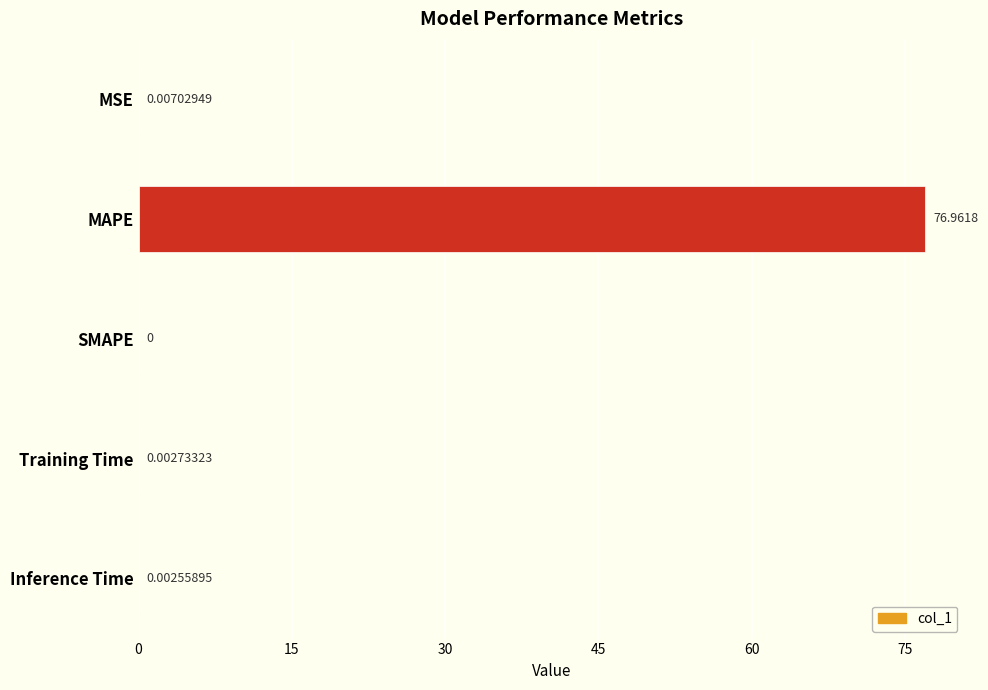

Which has a higher value, MSE or Training Time?

MSE